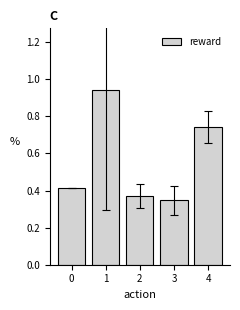

Which category has the lowest value across all series?

3